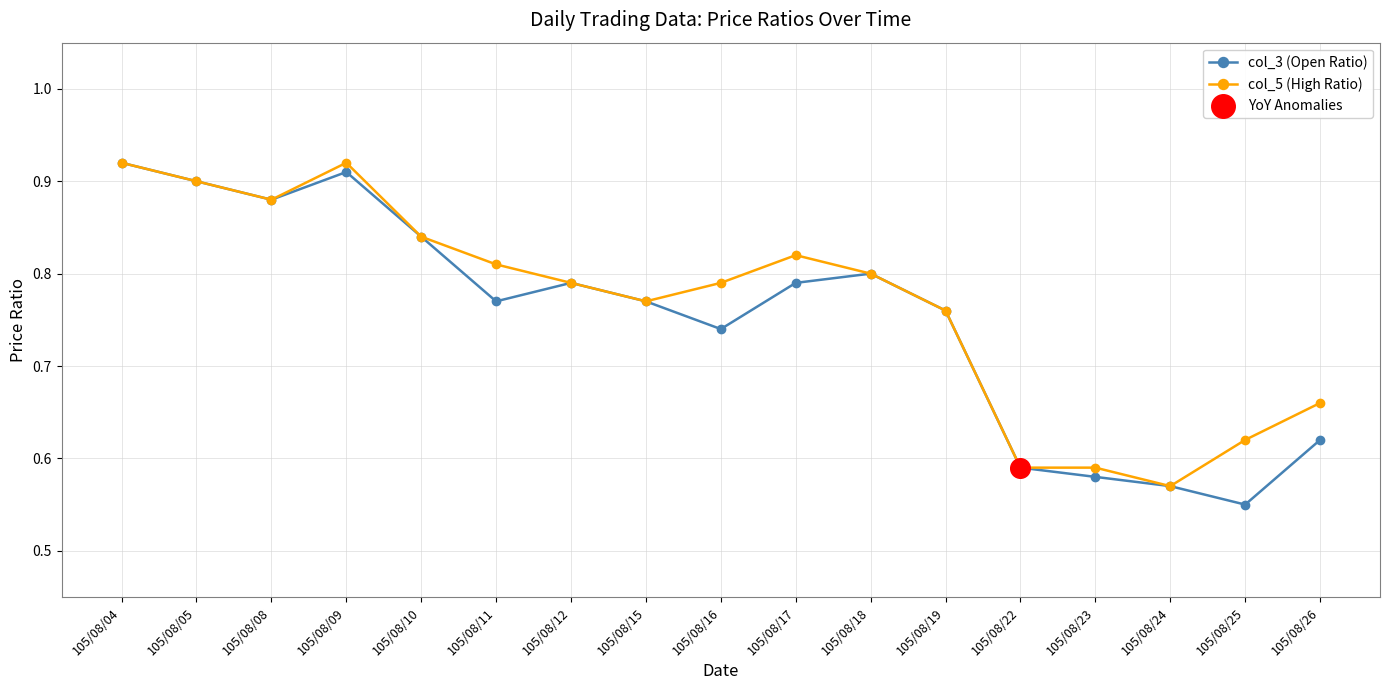

At how many categories does at least one series exceed 0?

17